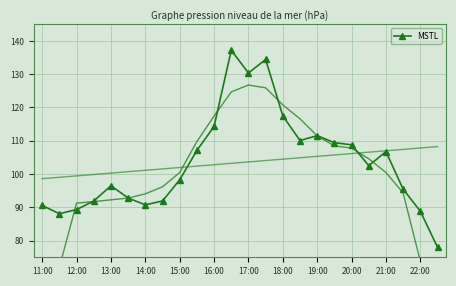

True or false: MSTL has a value of 55.8 at 11:00.

False